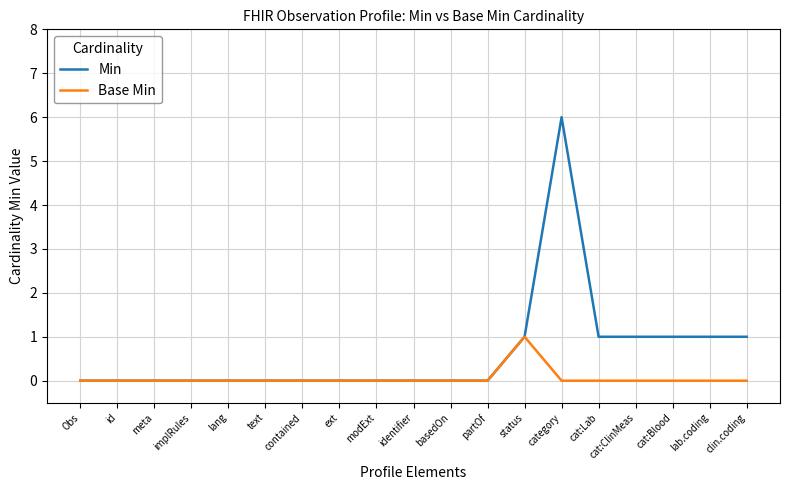

What position from the left is id?

2